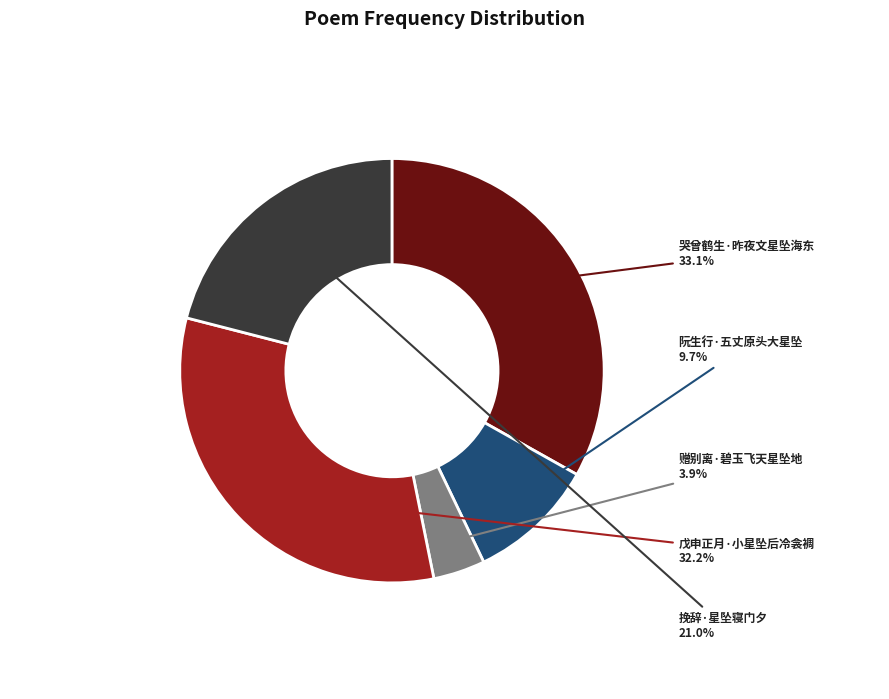

Does any single category account for the majority?

No